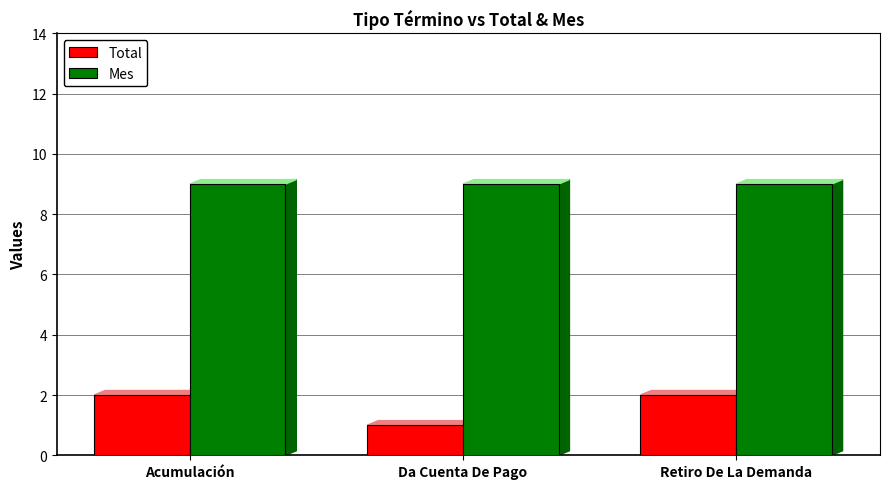

What is the average value of the Total series?

2